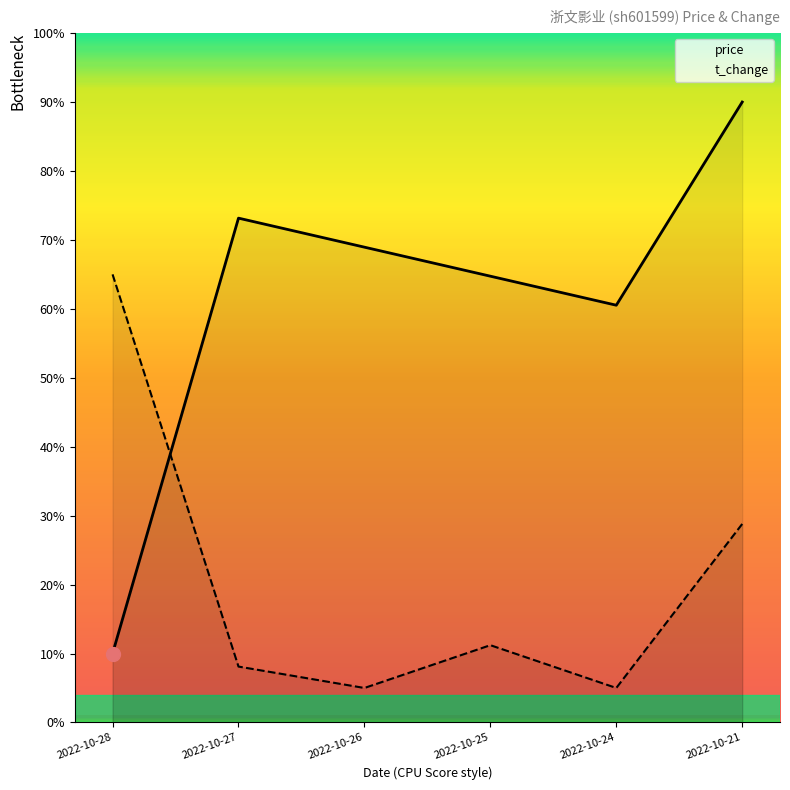

What is the average value of the t_change series?

20.5